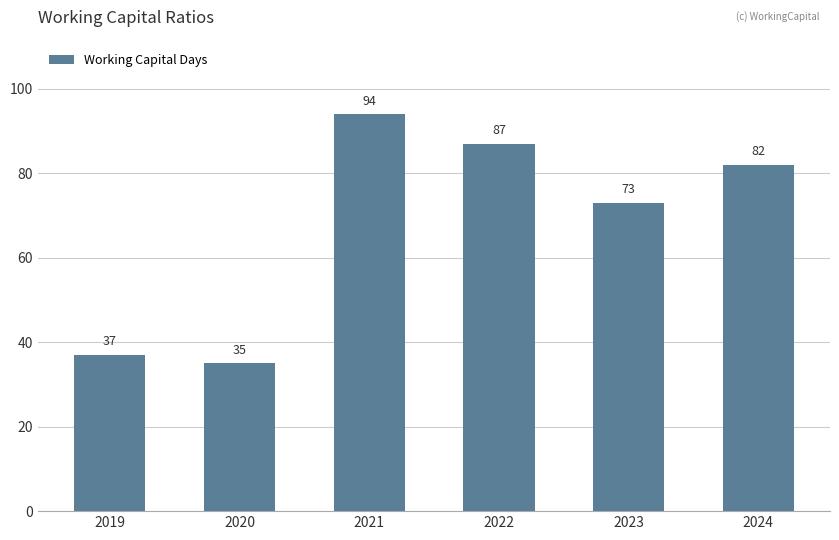

Is it true that the value at 2020 is 56?

False